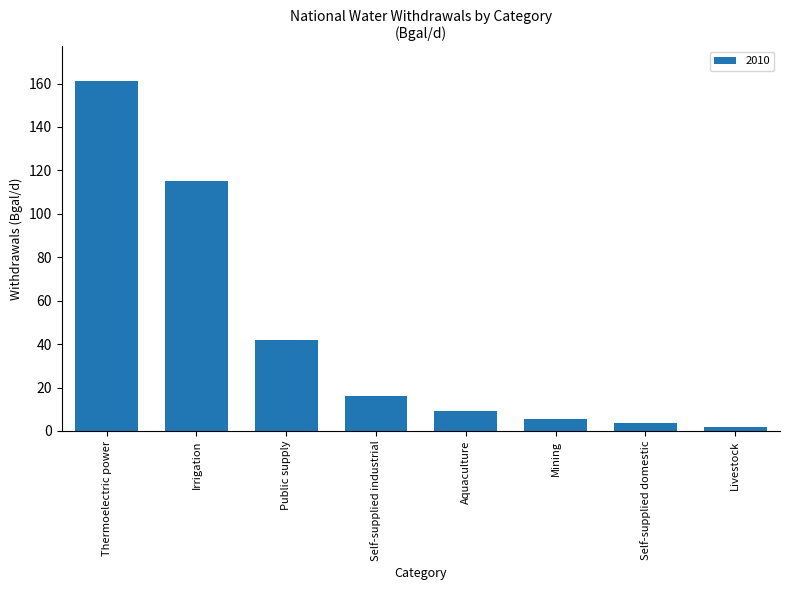

Is it true that the value at Self-supplied domestic is 3.6?

True